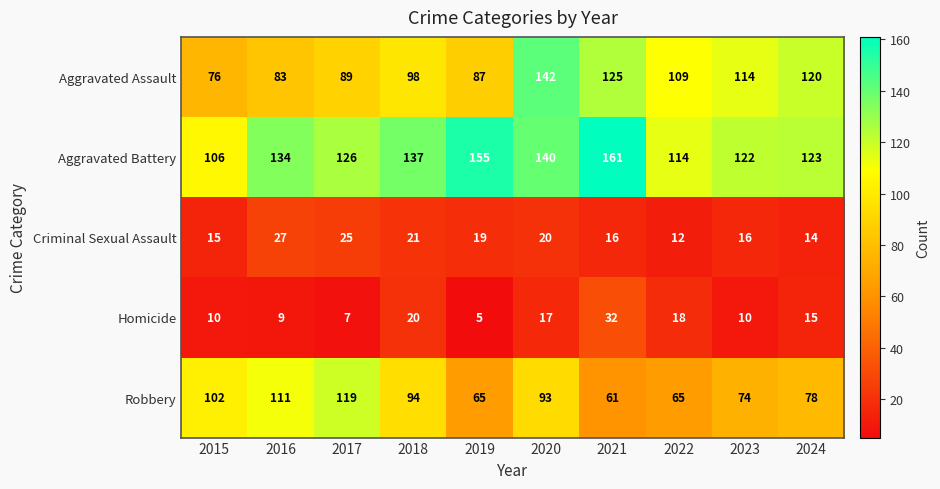

What is the spread (max minus min) of values at 2023?

112